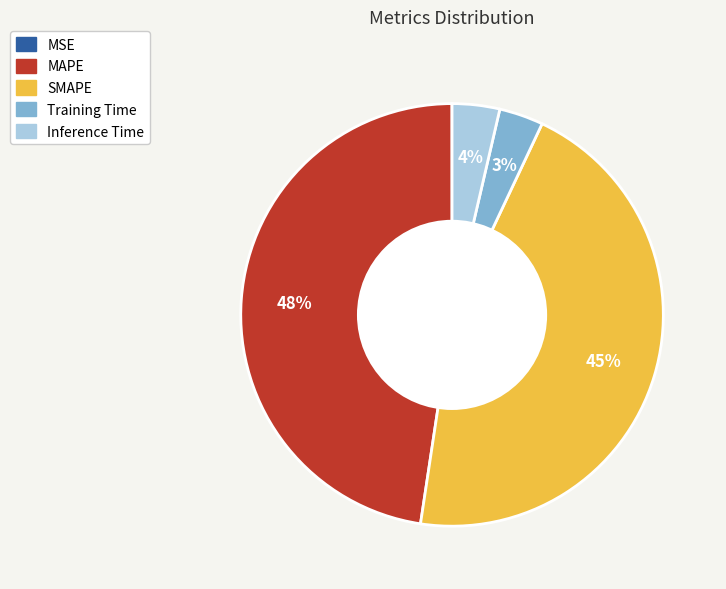

Which slice is the largest?

MAPE